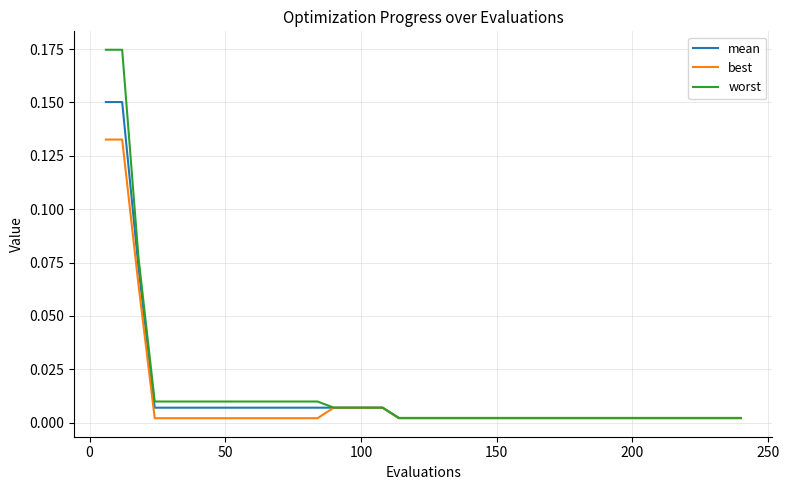

Which series has the largest range (max minus min)?

worst